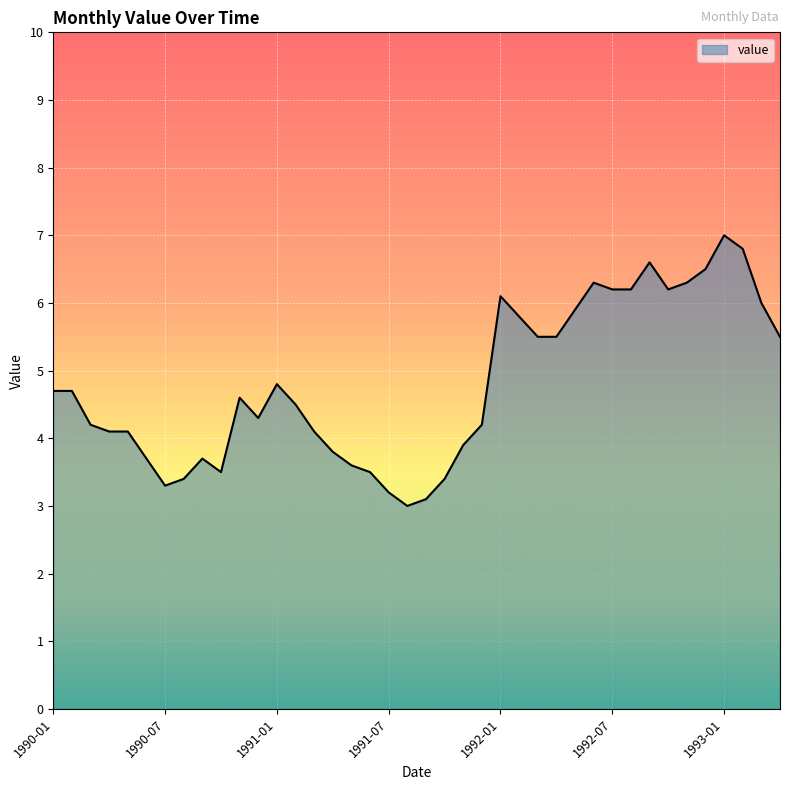

What is the maximum value shown in the chart?

7.0